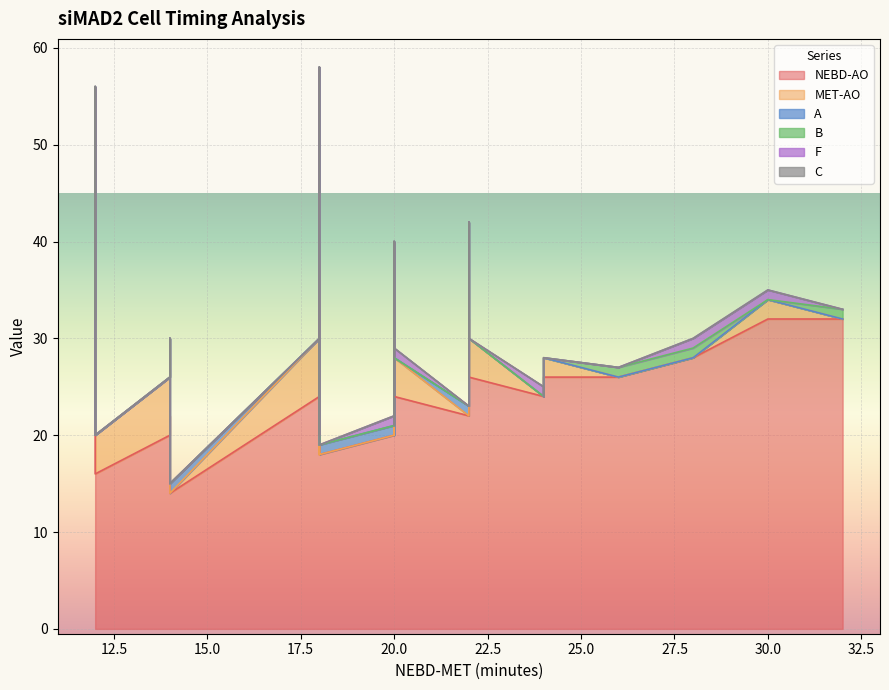

How many data points does each series have?

31